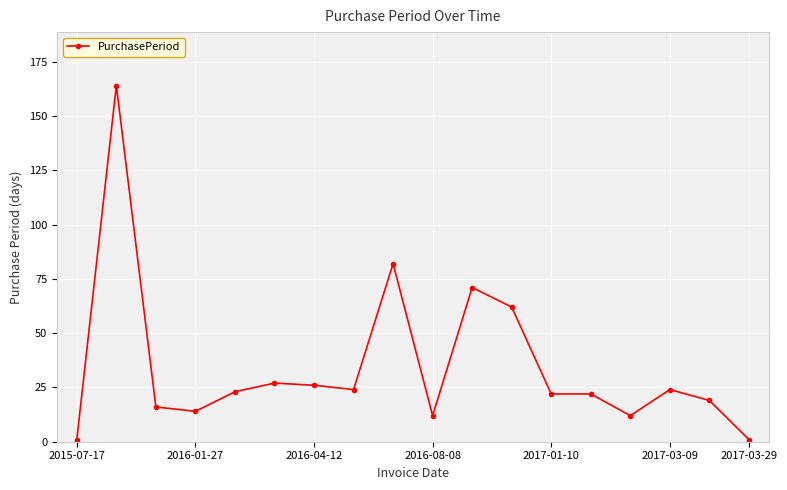

What is the value of the 7th point from the left?

26